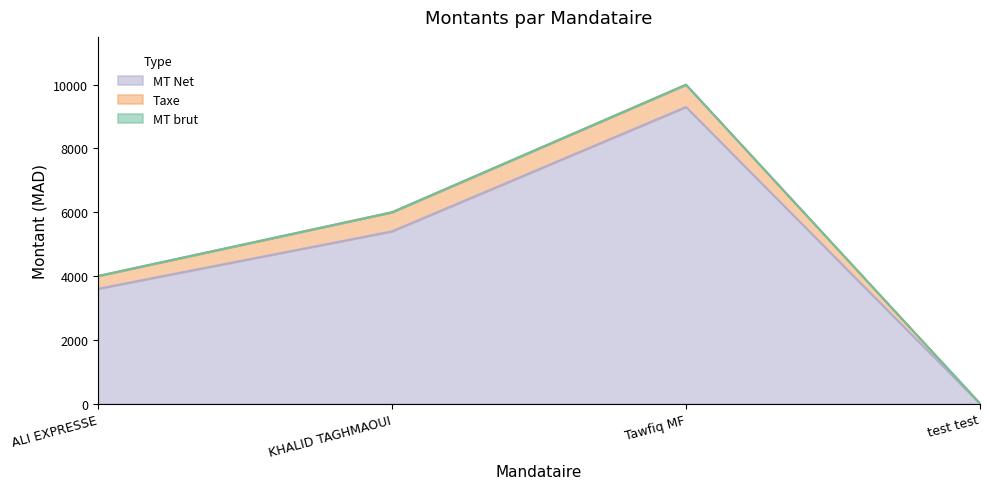

Where is MT brut nearest to the value 5000?

ALI EXPRESSE